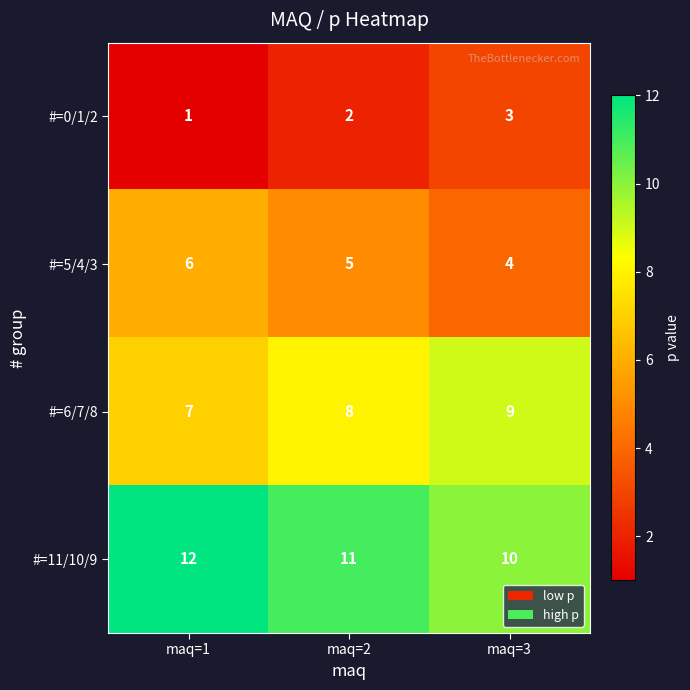

The value of #=5/4/3 at maq=3 is 4. True or false?

True